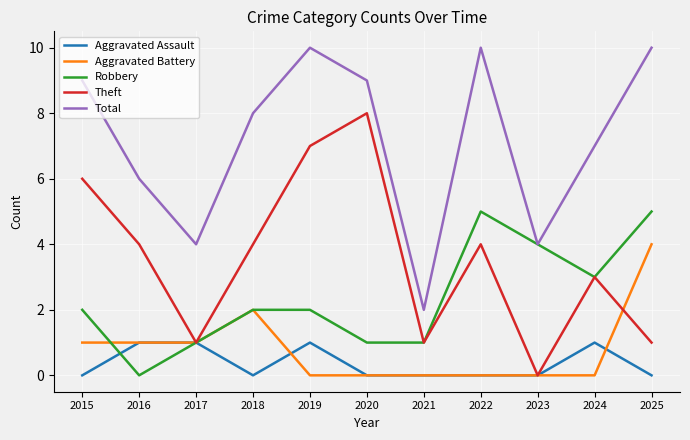

Is the value of Total at 2019 greater than the value of Theft at 2016?

Yes